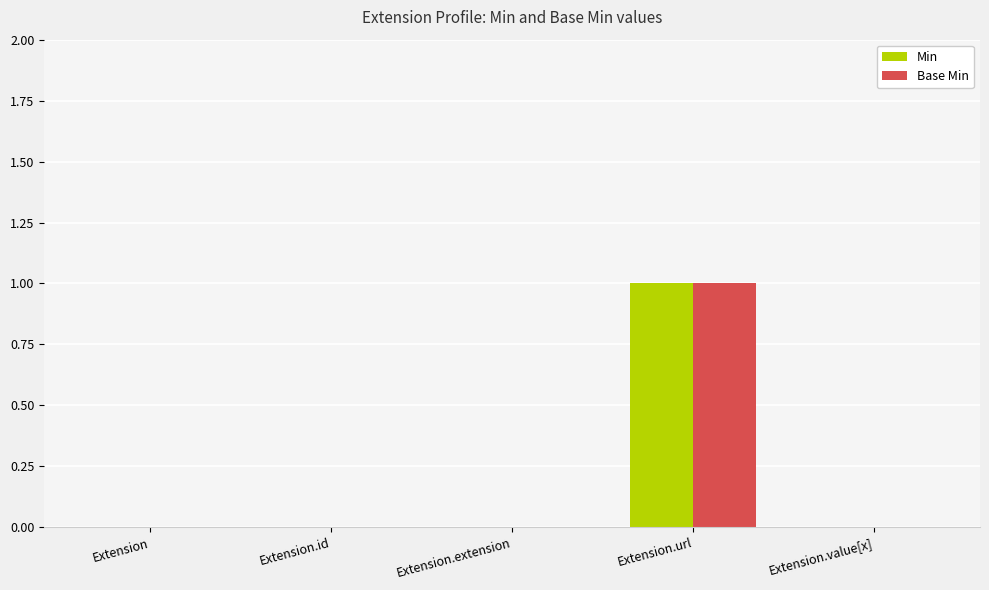

What is the approximate value of Min at Extension.url?

1